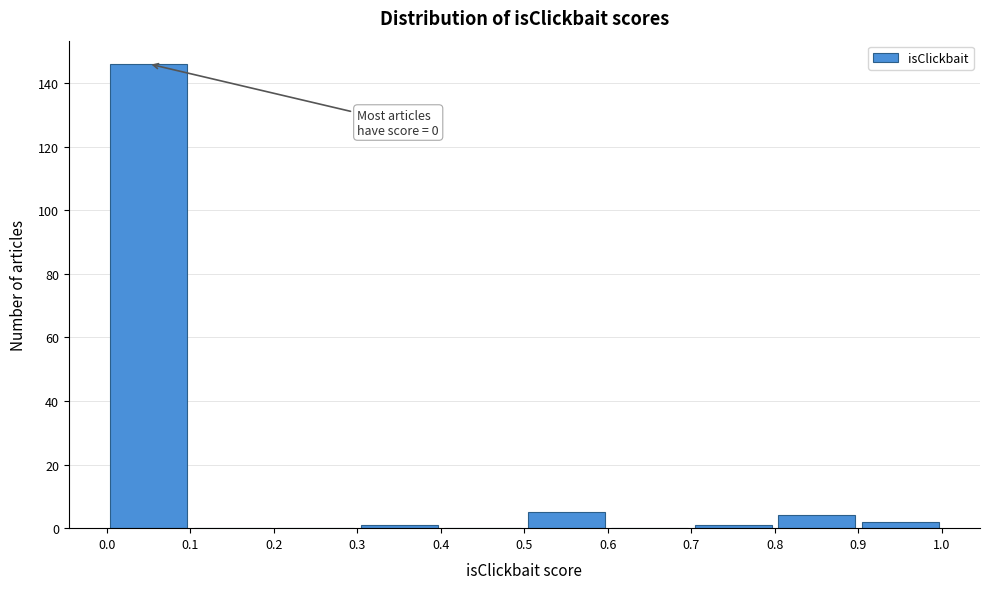

Which range on the x-axis has the tallest bar?

0.0 to 0.1